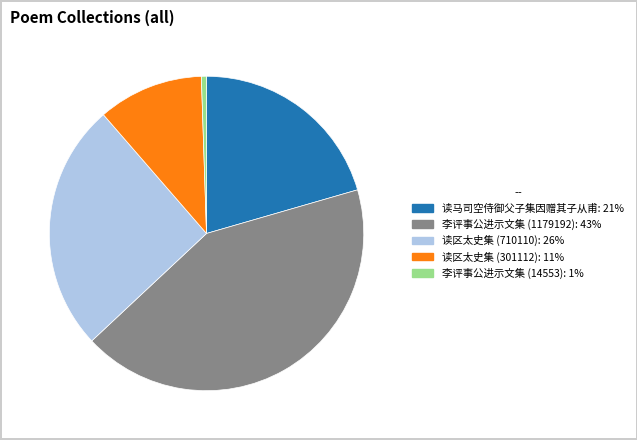

Does any single category account for the majority?

No